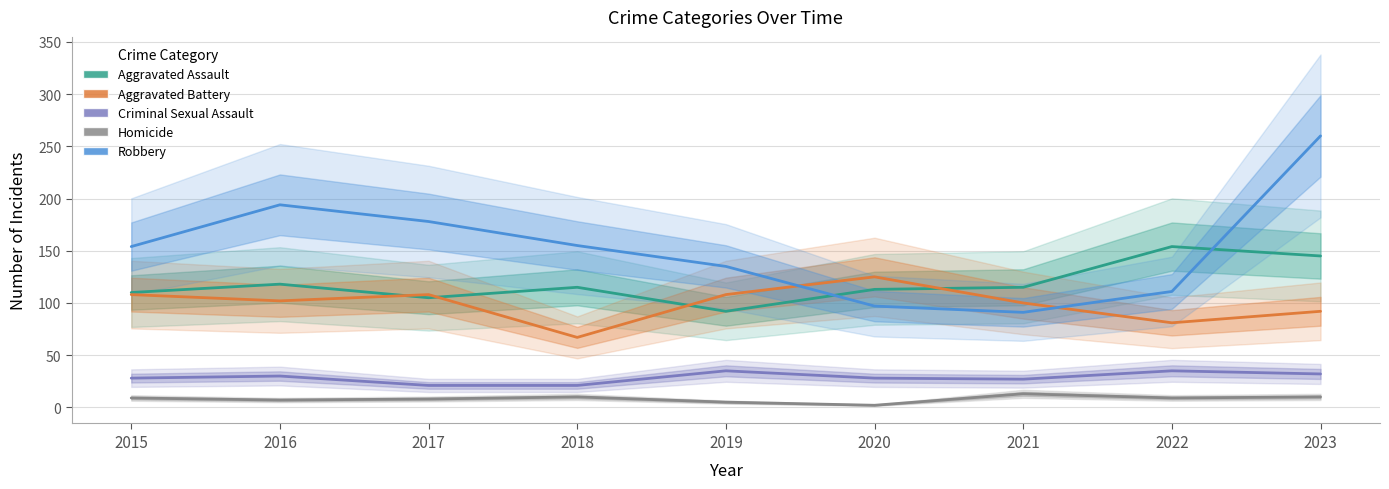

What is the highest value of the Aggravated Assault series?

154